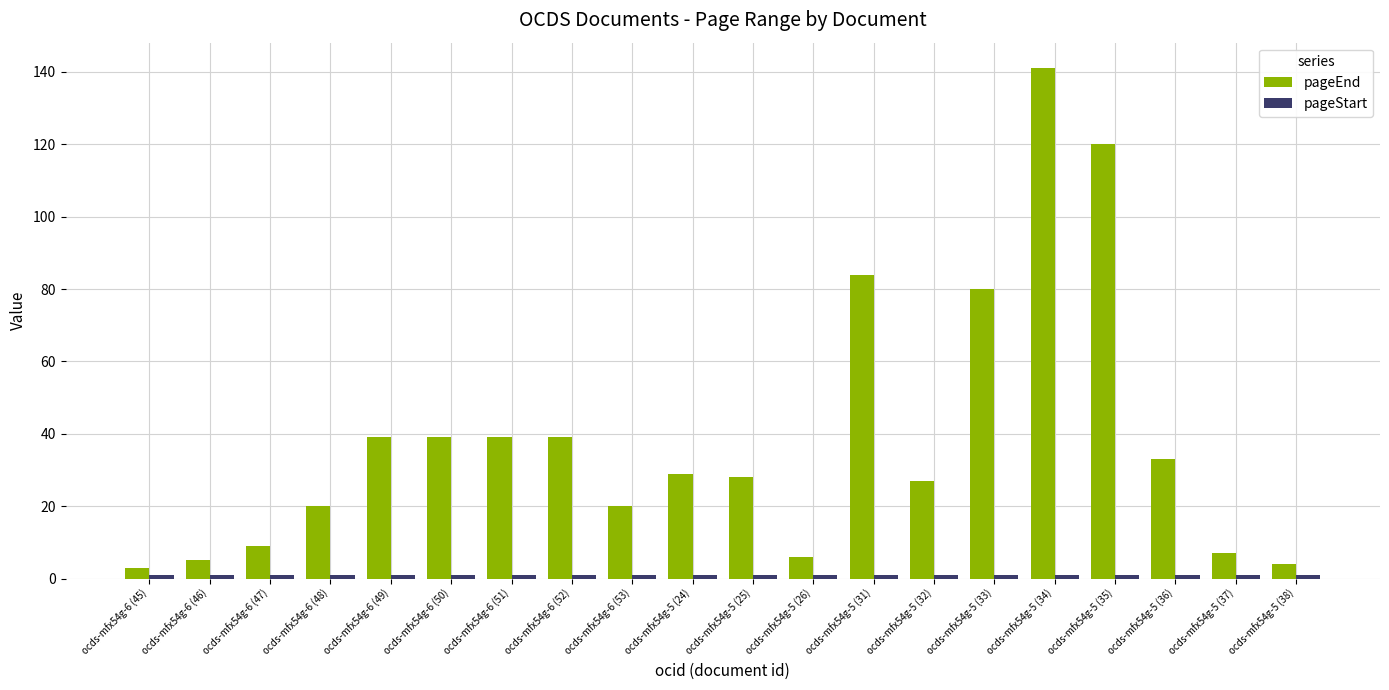

What is the greatest value displayed?

141